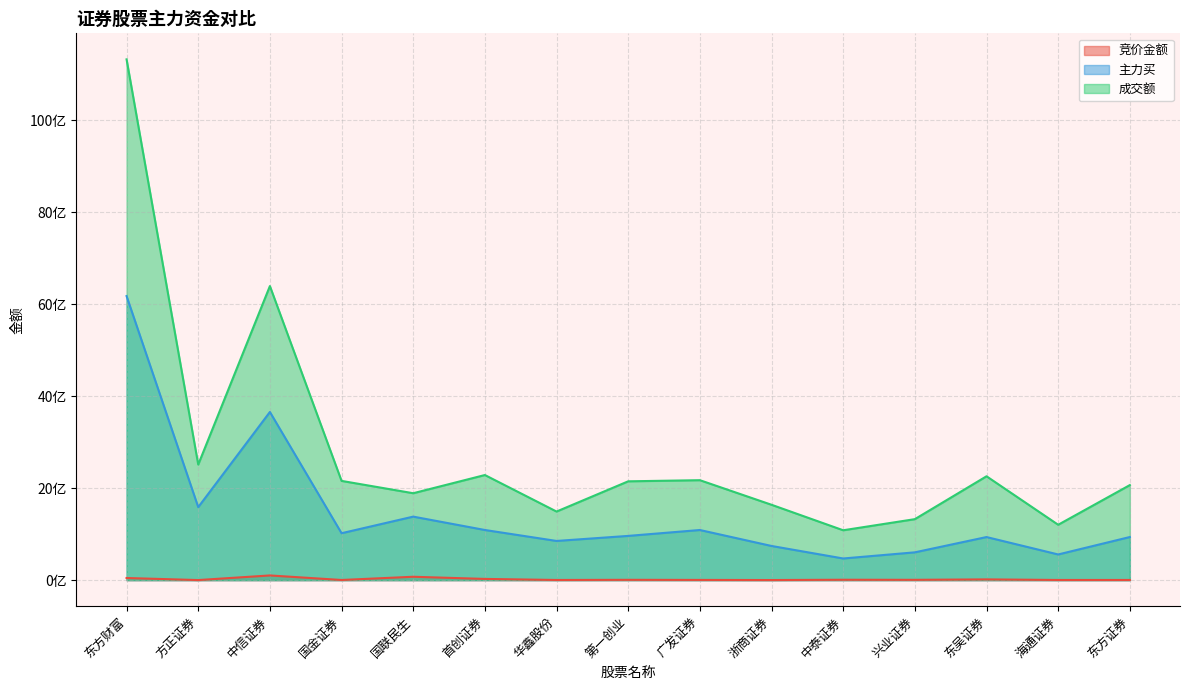

What is the sum of all 竞价金额 values?

309736702